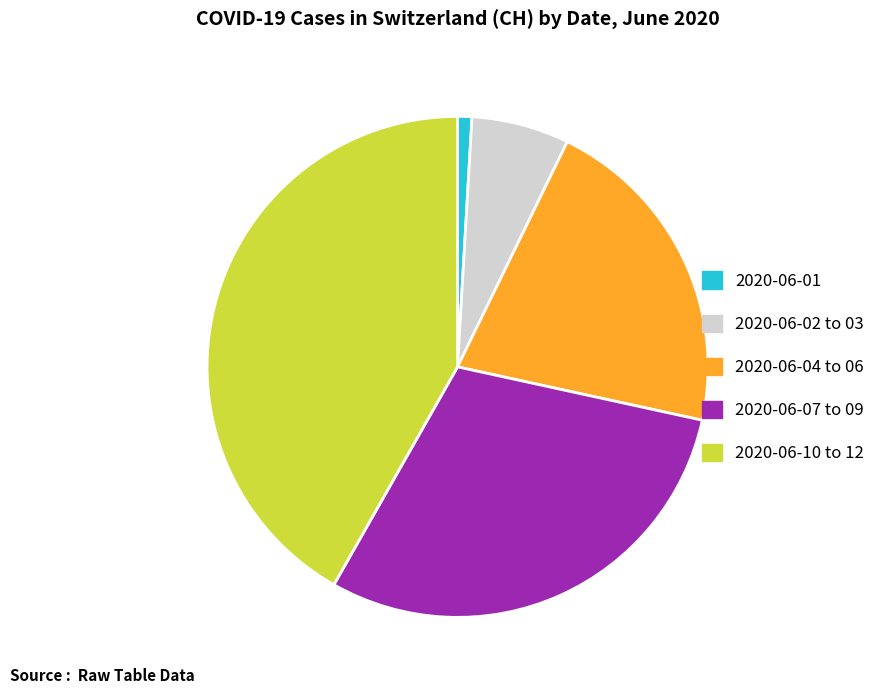

Between 2020-06-01 and 2020-06-10 to 12, which is larger?

2020-06-10 to 12